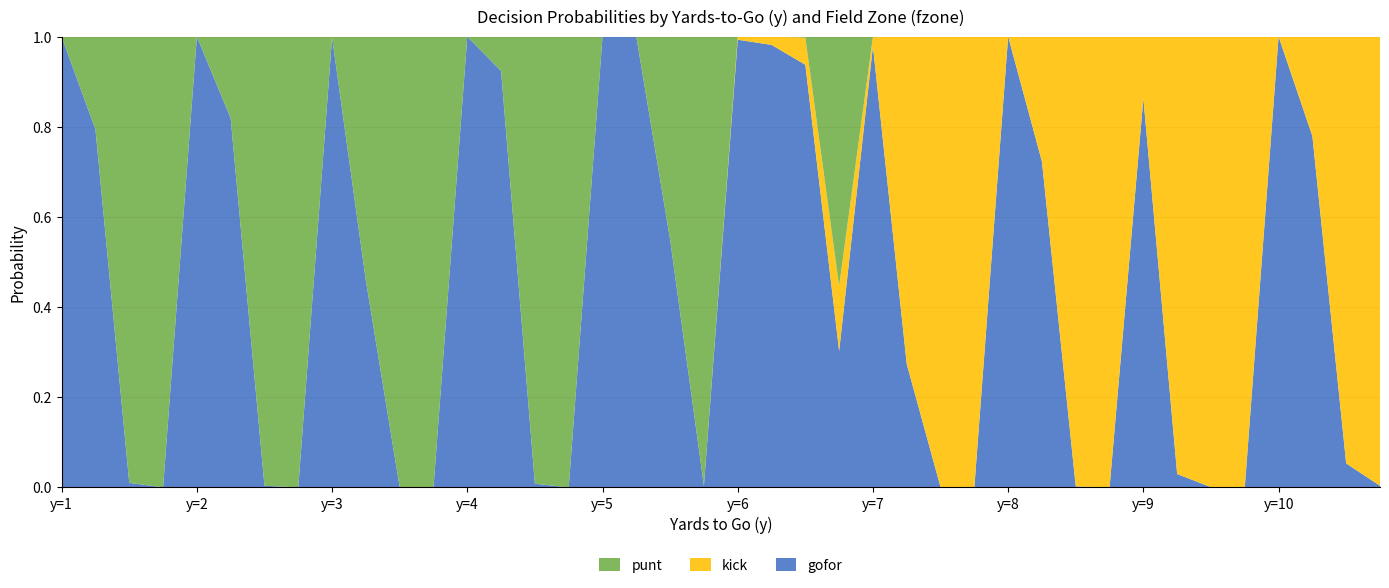

Reading left to right, list all the values displayed in this chart.

punt: 0=0.0	1=0.2	2=1.0	3=1.0	4=0.0	5=0.2	6=1.0	7=1.0	8=0.0	9=0.5	10=1.0	11=1.0	12=0.0	13=0.1	14=1.0	15=1.0	16=0.0	17=0.0	18=0.5	19=1.0	20=0.0	21=0.0	22=0.0	23=0.6	24=0.0	25=0.0	26=0.0	27=0.0	28=0.0	29=0.0	30=0.0	31=0.0	32=0.0	33=0.0	34=0.0	35=0.0	36=0.0	37=0.0	38=0.0	39=0.0
kick: 0=0.0	1=0.0	2=0.0	3=0.0	4=0.0	5=0.0	6=0.0	7=0.0	8=0.0	9=0.0	10=0.0	11=0.0	12=0.0	13=0.0	14=0.0	15=0.0	16=0.0	17=0.0	18=0.0	19=0.0	20=0.0	21=0.0	22=0.1	23=0.1	24=0.0	25=0.7	26=1.0	27=1.0	28=0.0	29=0.3	30=1.0	31=1.0	32=0.1	33=1.0	34=1.0	35=1.0	36=0.0	37=0.2	38=0.9	39=1.0
gofor: 0=1.0	1=0.8	2=0.0	3=0.0	4=1.0	5=0.8	6=0.0	7=0.0	8=1.0	9=0.5	10=0.0	11=0.0	12=1.0	13=0.9	14=0.0	15=0.0	16=1.0	17=1.0	18=0.5	19=0.0	20=1.0	21=1.0	22=0.9	23=0.3	24=1.0	25=0.3	26=0.0	27=0.0	28=1.0	29=0.7	30=0.0	31=0.0	32=0.9	33=0.0	34=0.0	35=0.0	36=1.0	37=0.8	38=0.1	39=0.0